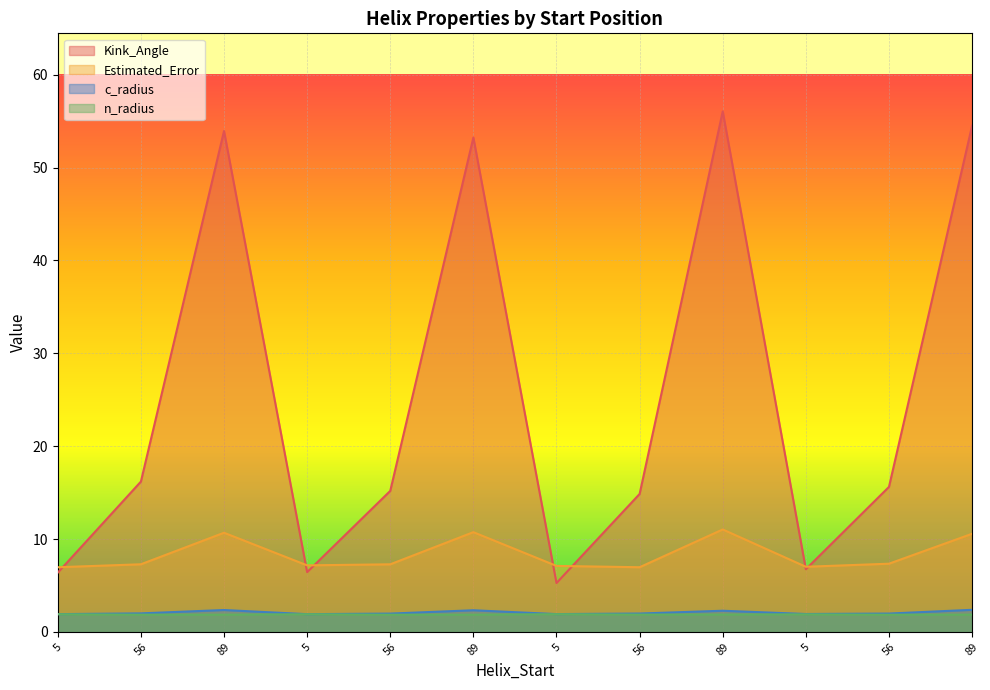

Reading left to right, extract all data points from this chart.

Kink_Angle: 6.4	16.2	53.9	6.4	15.2	53.2	5.3	14.9	56.1	6.8	15.6	54.5
c_radius: 1.9	2.0	2.4	1.9	2.0	2.3	1.9	2.0	2.3	1.9	2.0	2.4
n_radius: 1.9	1.9	1.9	1.9	1.9	1.9	1.9	1.9	1.9	1.9	1.9	1.9
Estimated_Error: 7.0	7.3	10.7	7.2	7.3	10.7	7.1	7.0	11.0	7.0	7.3	10.6